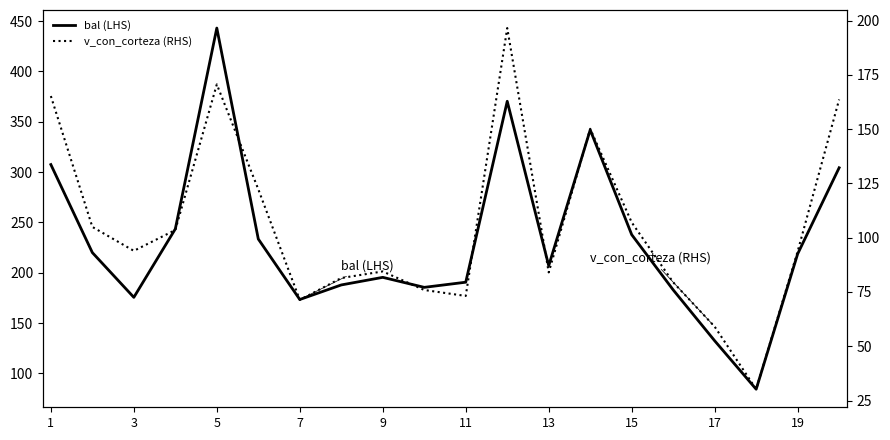

True or false: bal (LHS) and v_con_corteza (RHS) cross at least once.

False